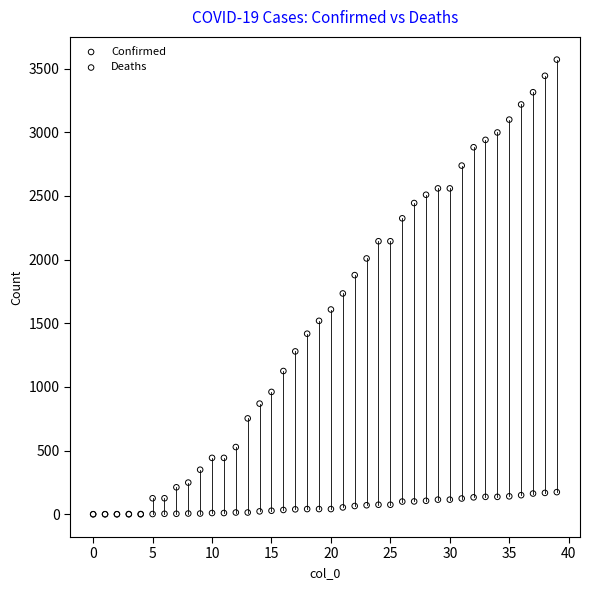

What are all the series names shown in the legend?

Confirmed, Deaths